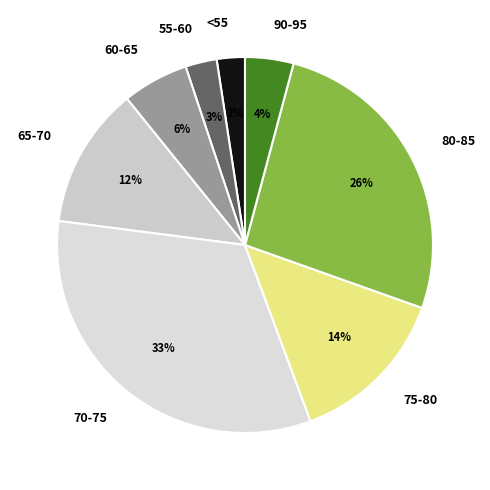

What is the largest slice in the pie chart?

70-75